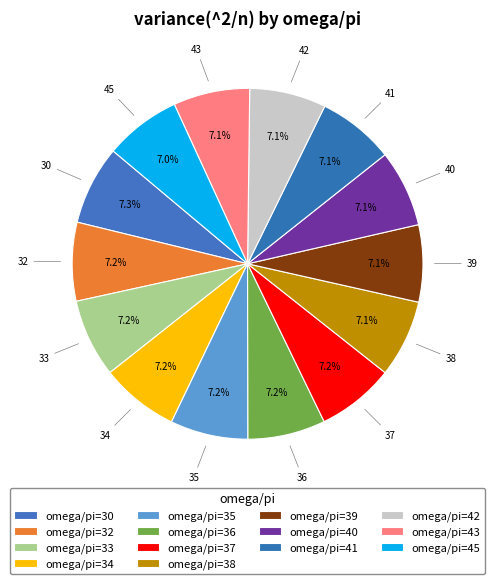

Count the number of slices in the pie.

14